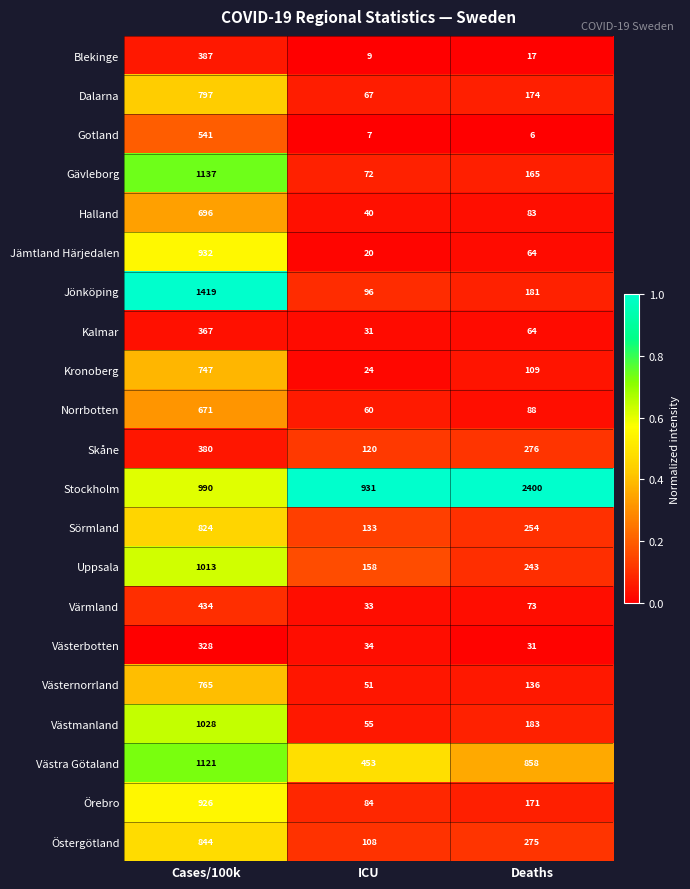

What is the sum of the Gotland values at Cases/100k and Deaths?

547